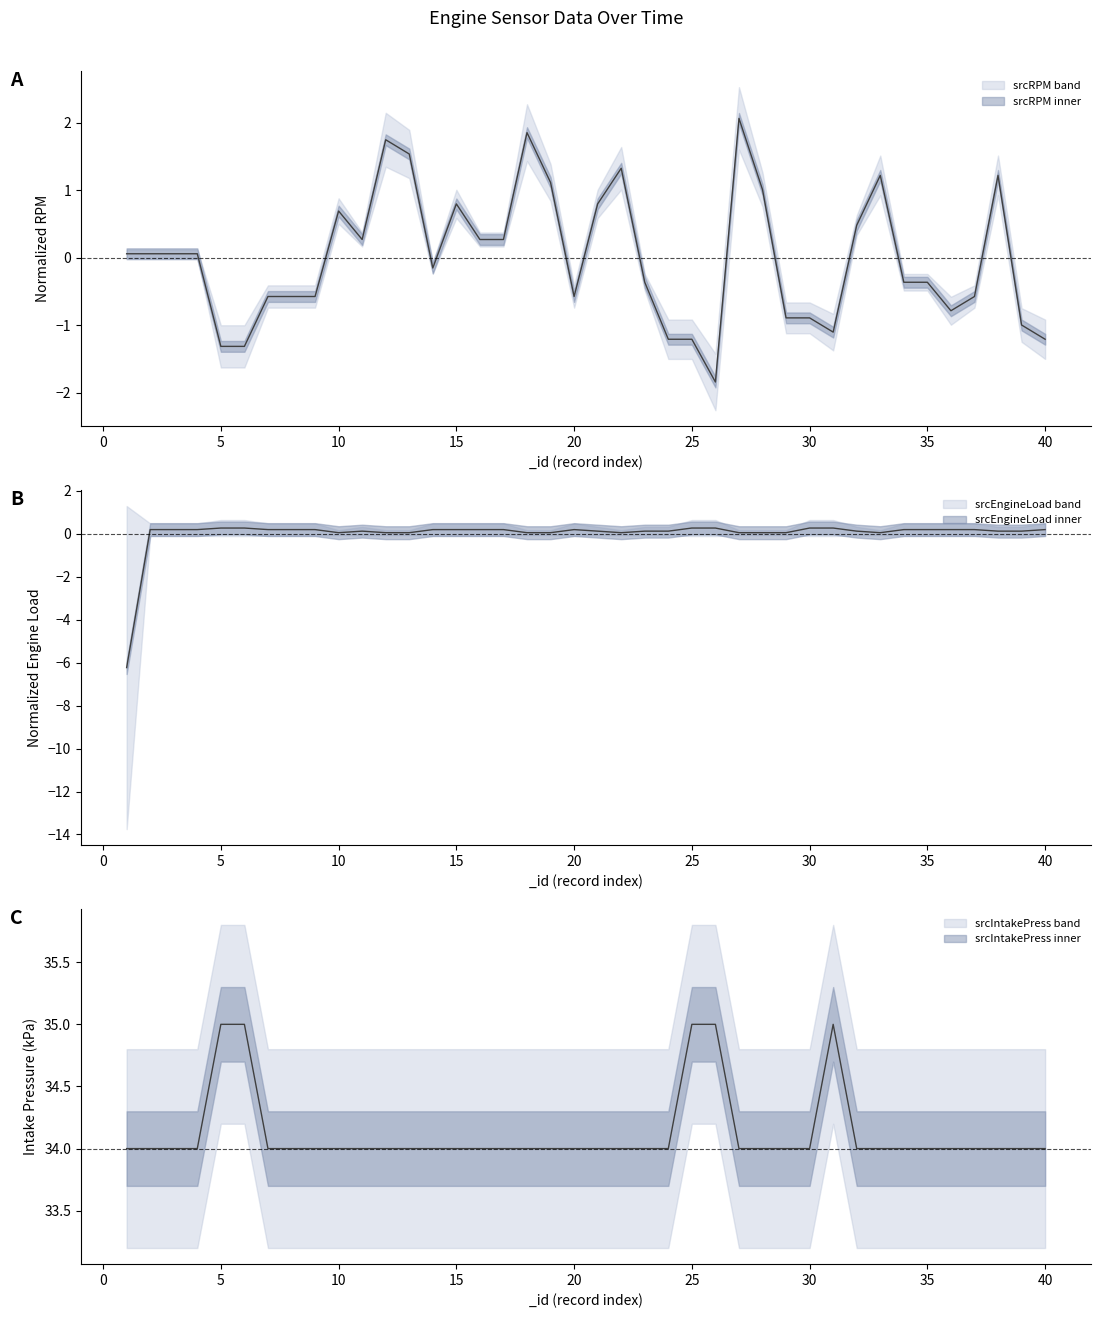

What are all the series names shown in the legend?

srcRPM, srcEngineLoad, srcIntakePress